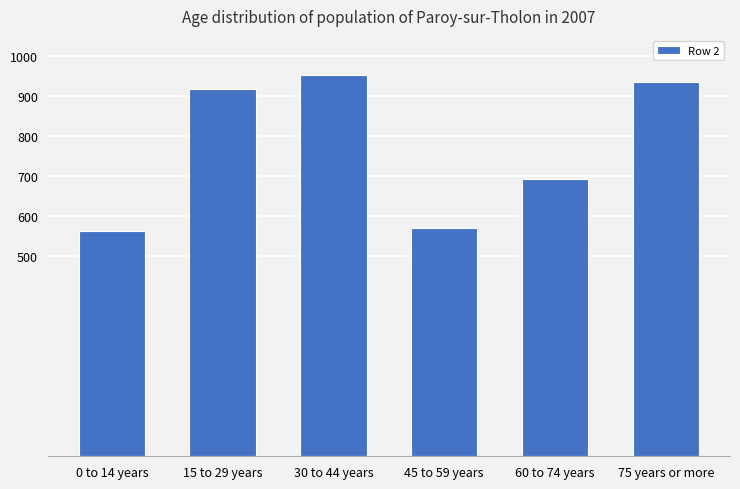

What is the maximum value shown in the chart?

953144